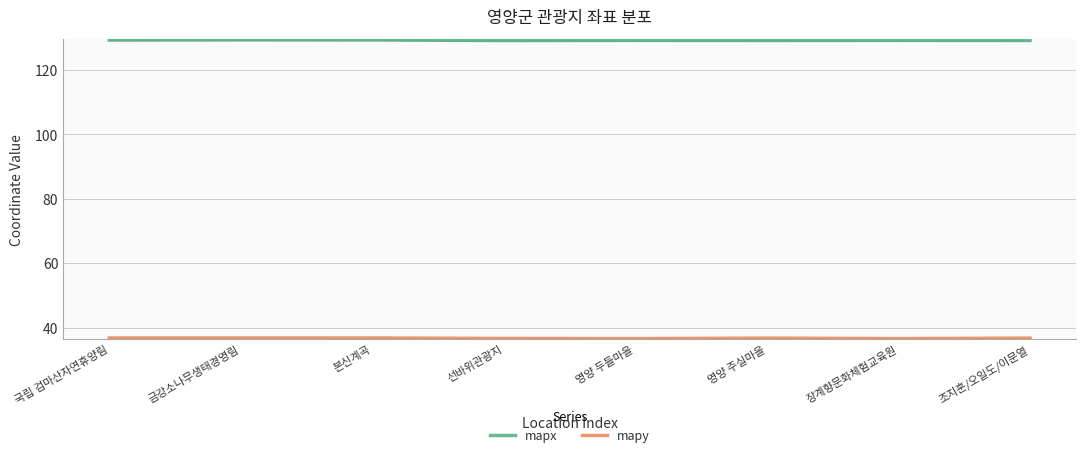

Rank the series at 금강소나무생태경영림 from lowest to highest value.

mapy, mapx